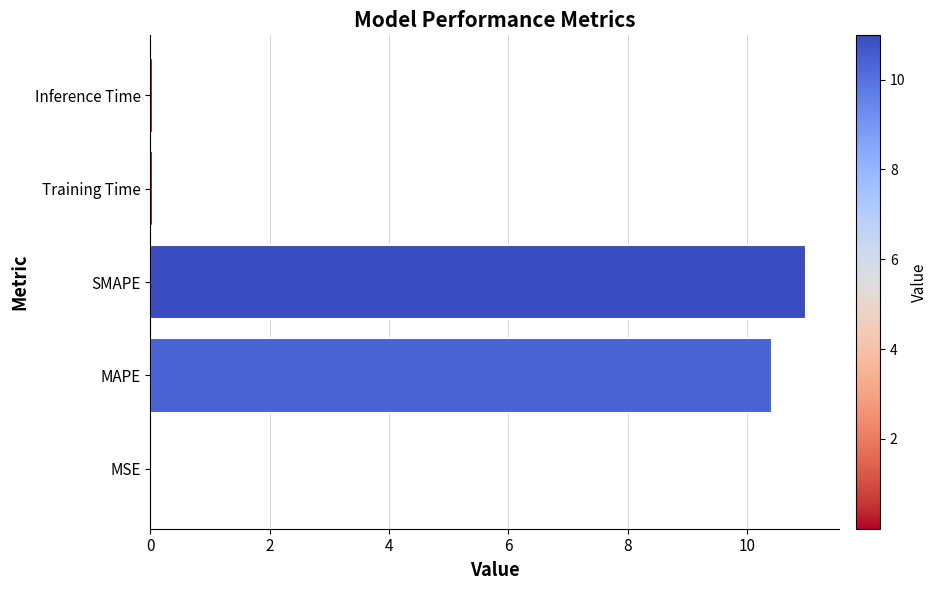

What is the sum of all values?

21.5